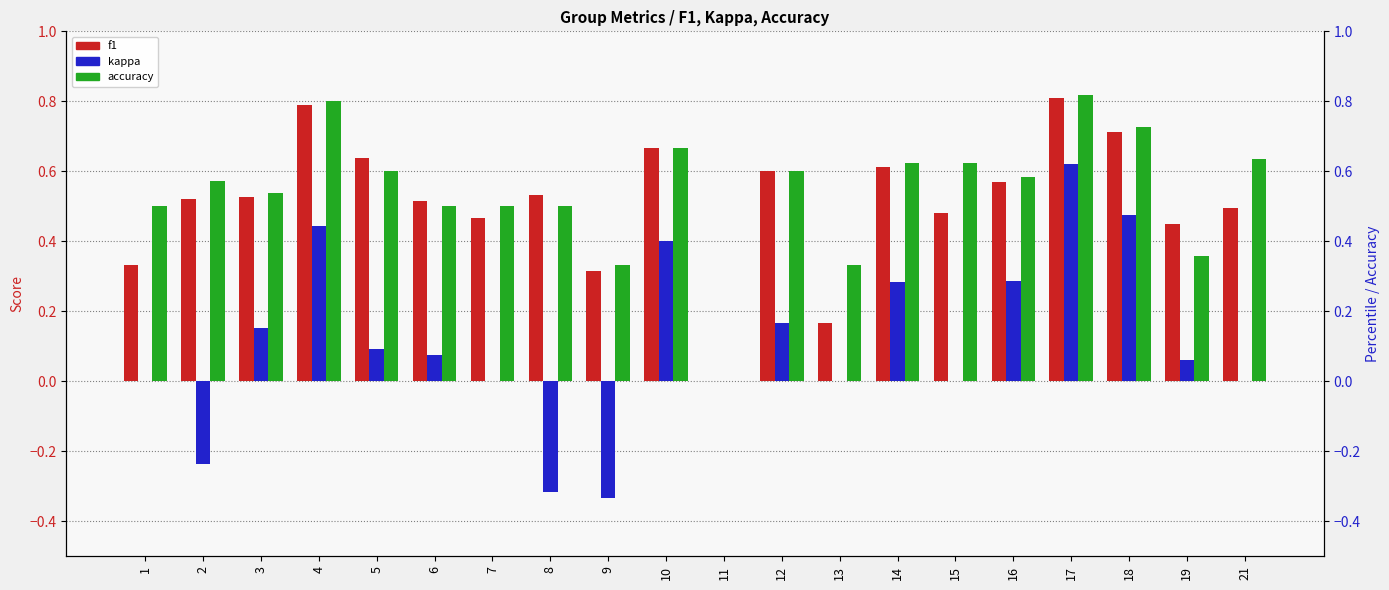

At how many categories does at least one series exceed 0?

19